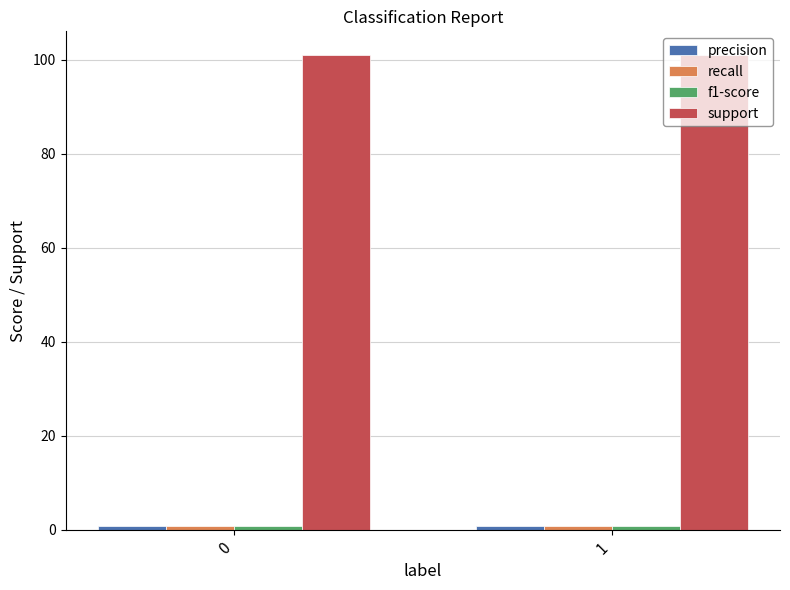

What is the smallest value displayed?

0.8